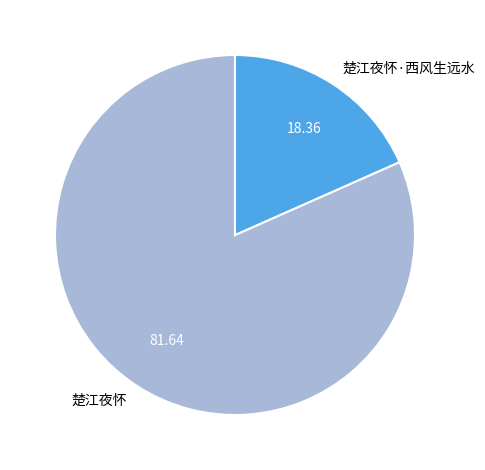

How many slices are in this pie chart?

2